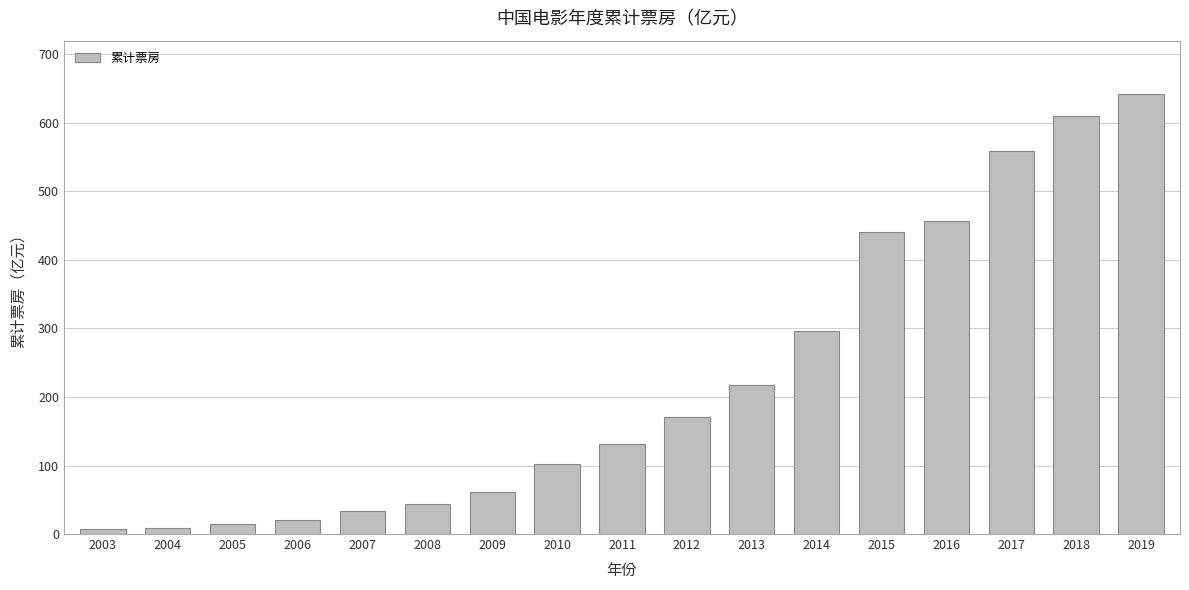

What is the difference between the maximum and minimum values?

634.7